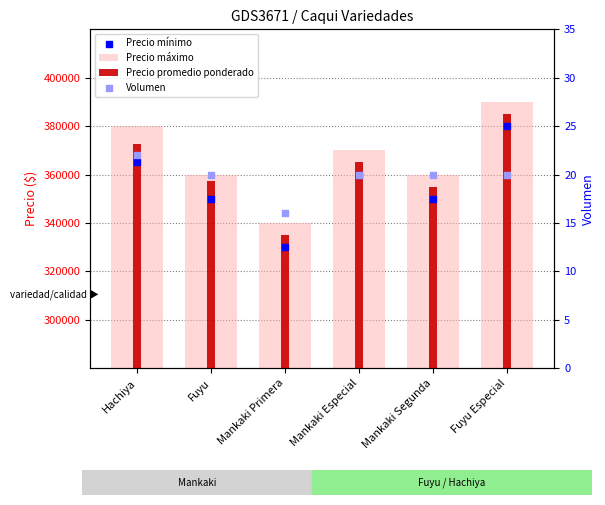

At which category is the sum across all series the highest?

Fuyu Especial